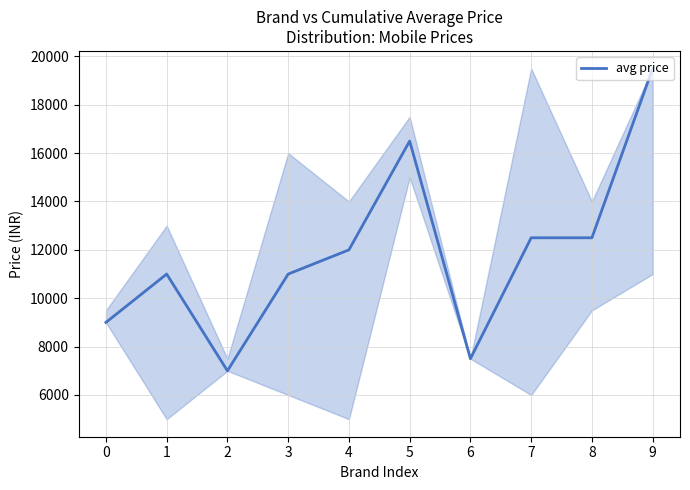

What is the average value?

11849